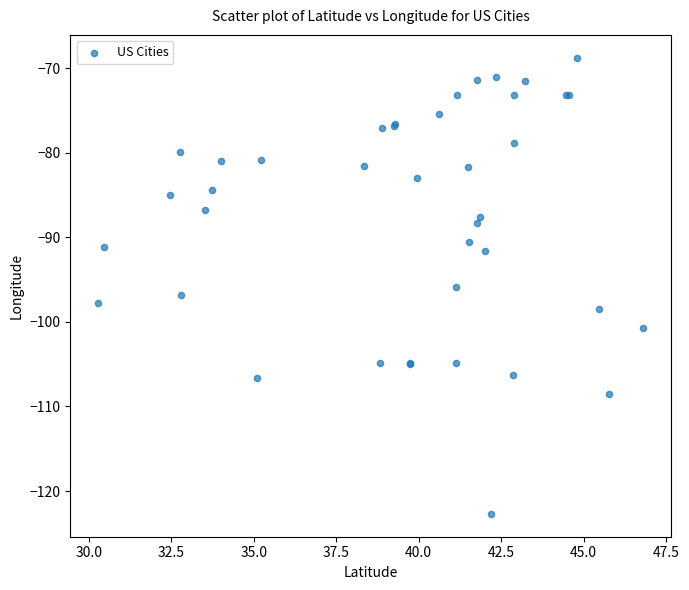

What Y value in the scatter plot is closest to -95?

-95.9